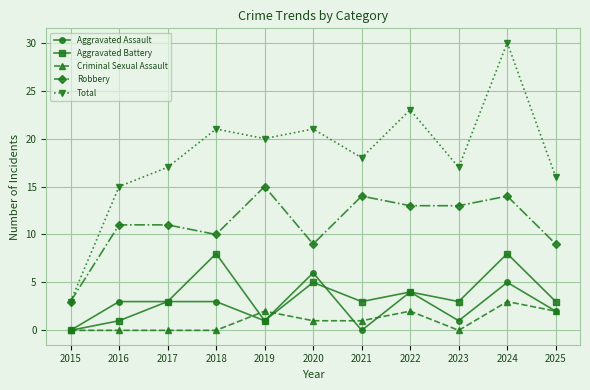

What is the value of the Total point at the 11th from the left?

16